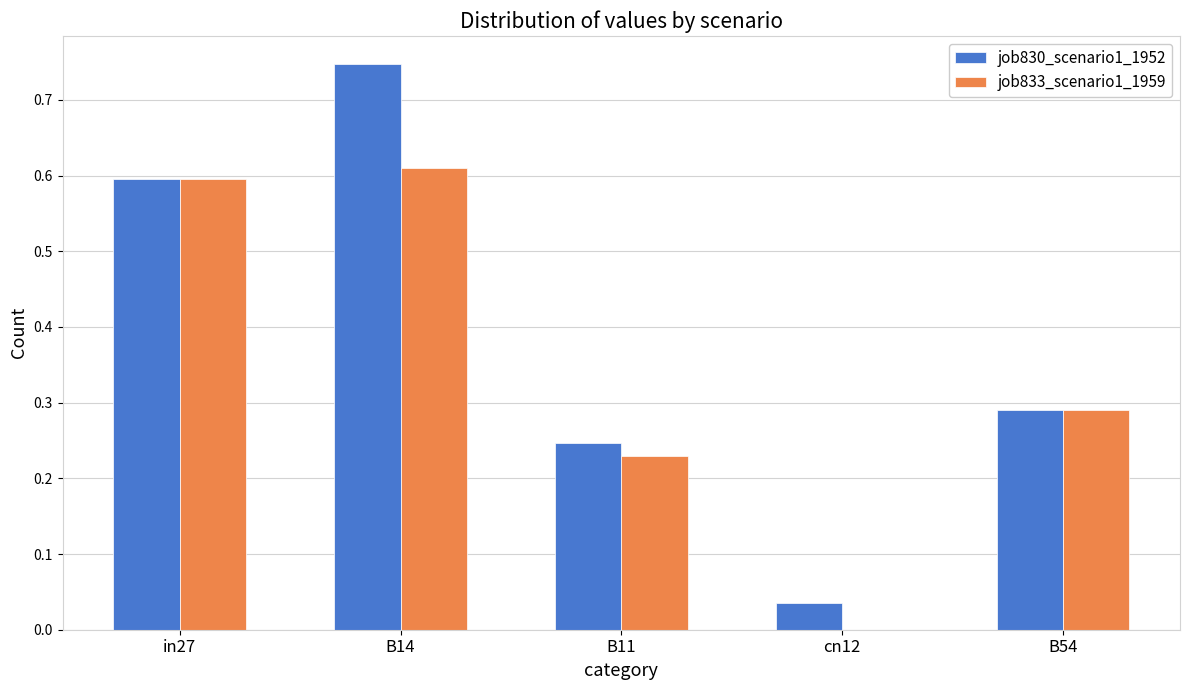

What are all the series names shown in the legend?

job830_scenario1_1952, job833_scenario1_1959